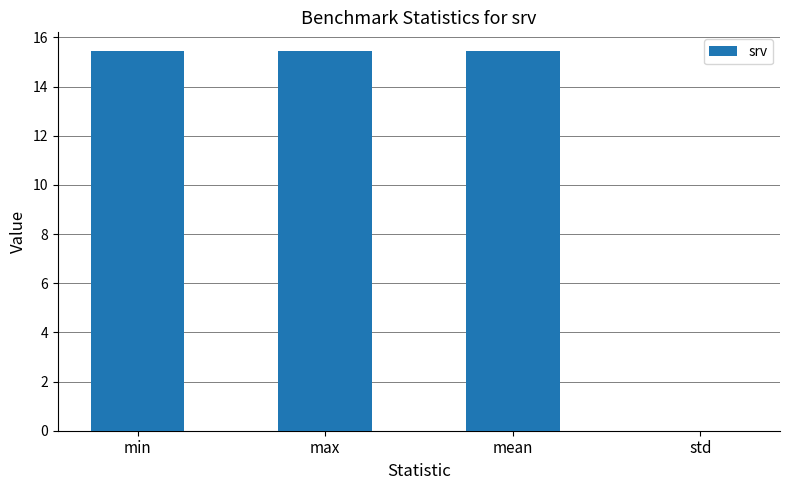

What is the sum of the values at min and max?

30.9